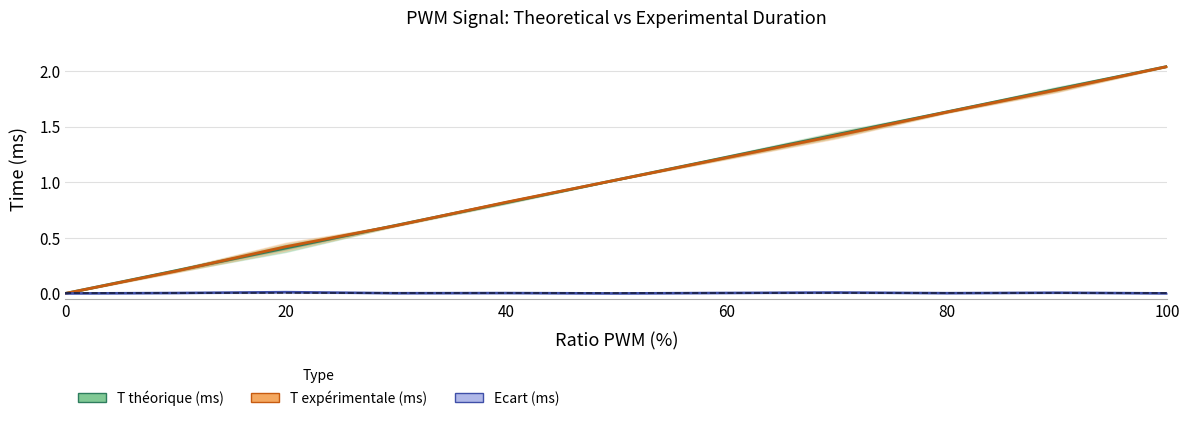

What position from the right is 60?

8